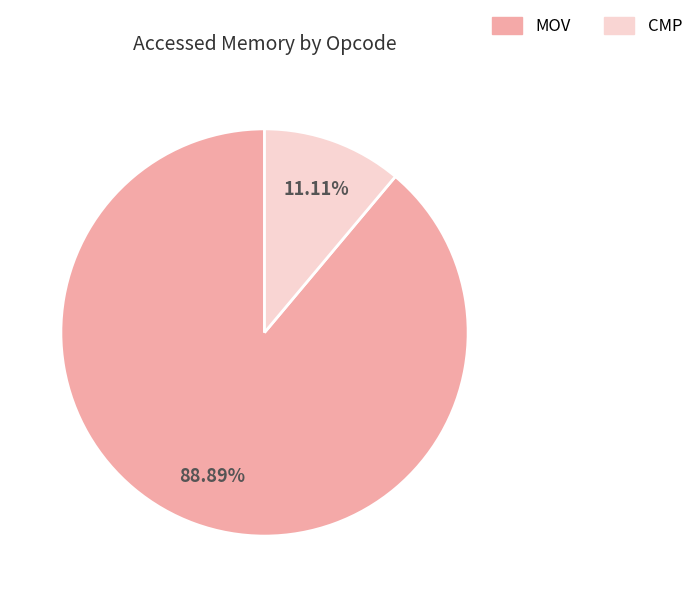

True or false: MOV accounts for 89% of the total.

True